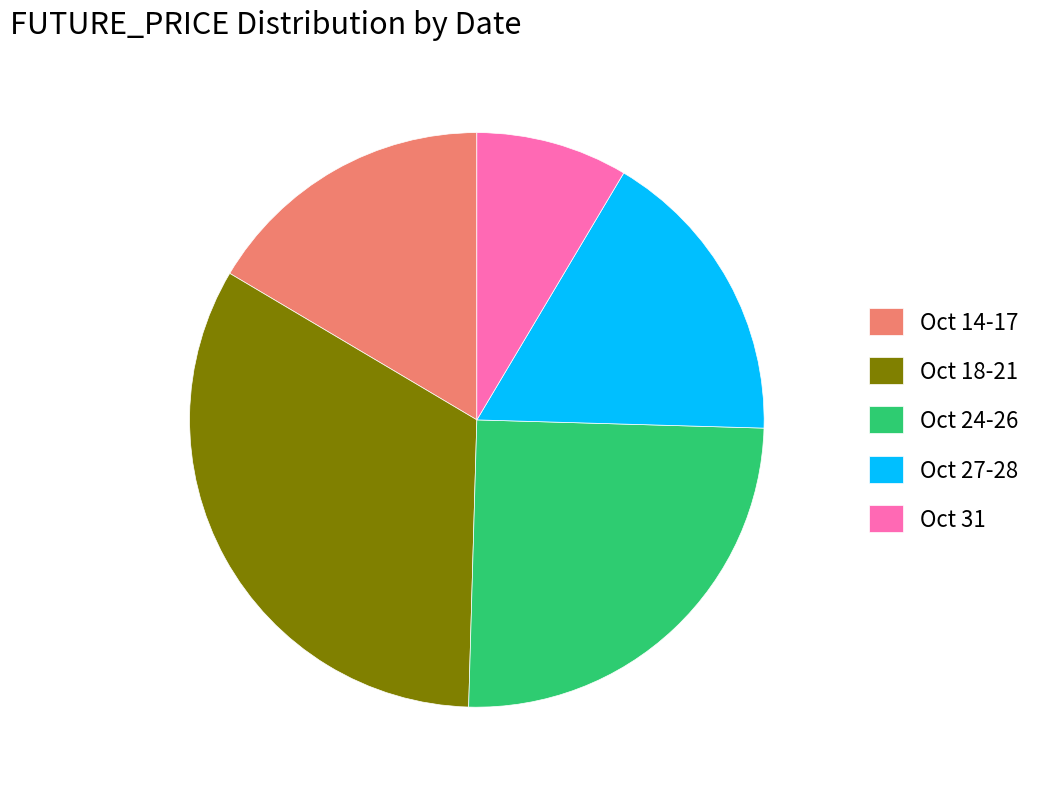

Which category has the smallest portion of the pie?

Oct 31